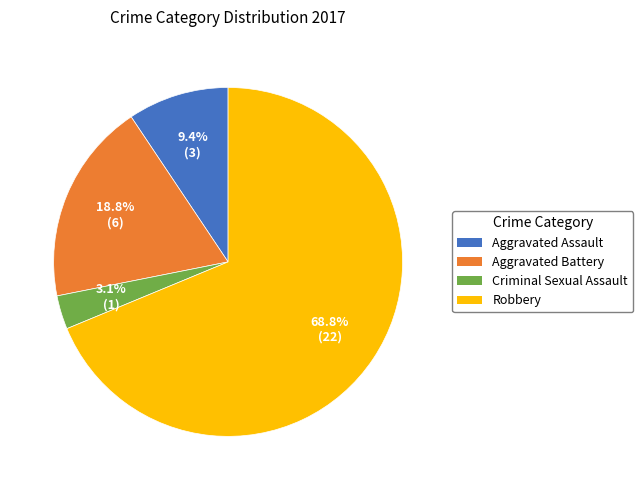

Between Robbery and Criminal Sexual Assault, which is larger?

Robbery